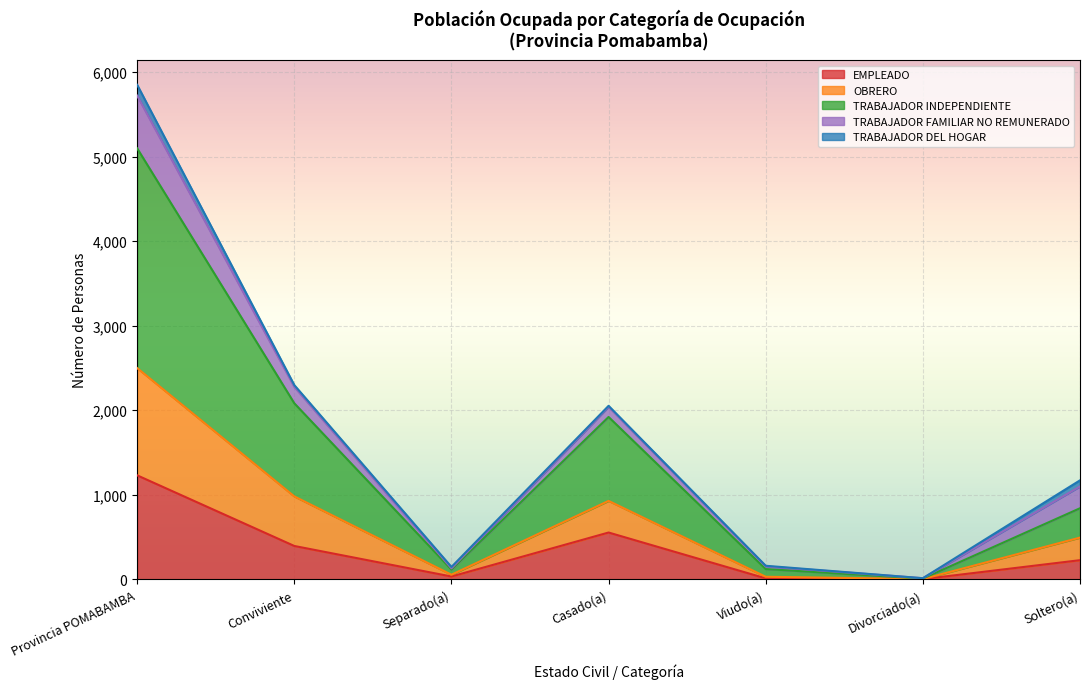

What is the sum of all EMPLEADO values?

2462